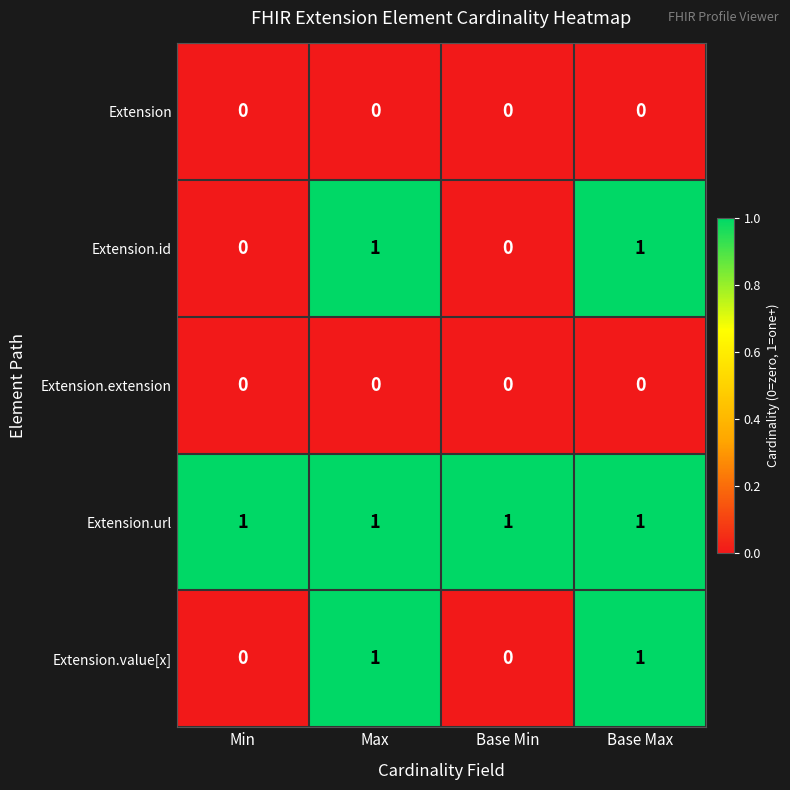

What is the sum of all Extension.url values?

4